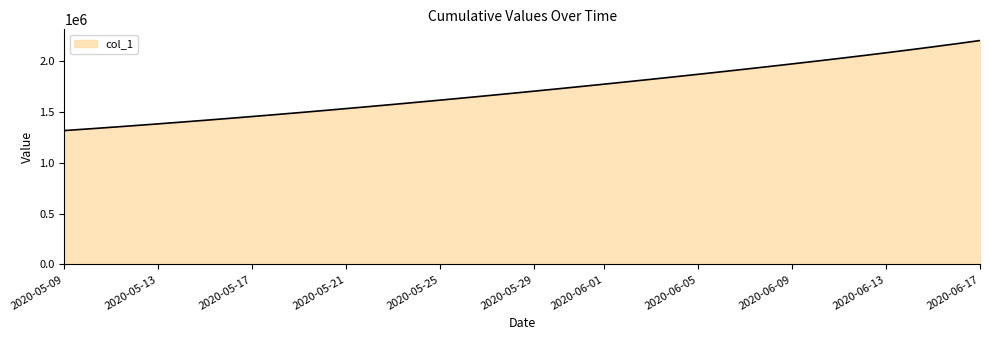

What is the maximum value shown in the chart?

2199306.0